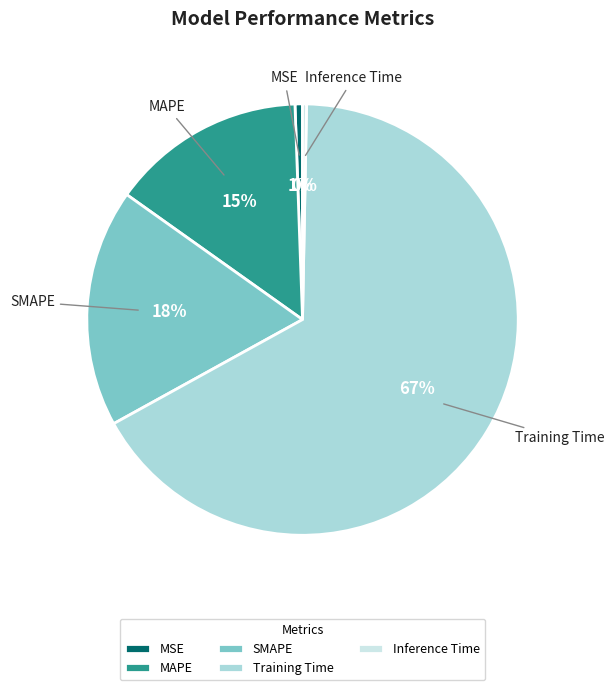

The MAPE slice represents 15% of the pie. True or false?

True